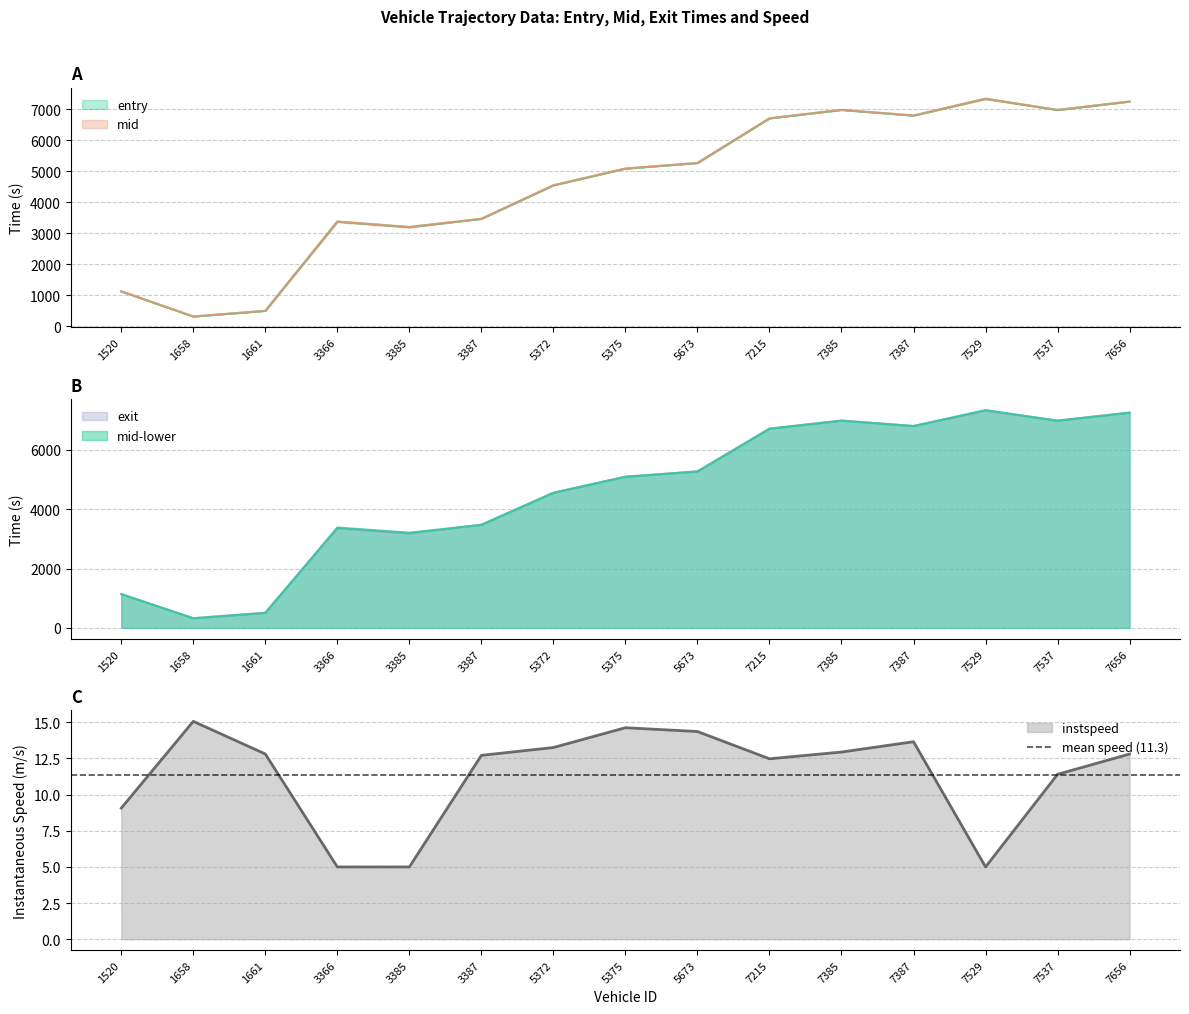

What is the spread (max minus min) of values at 3387?

9.7